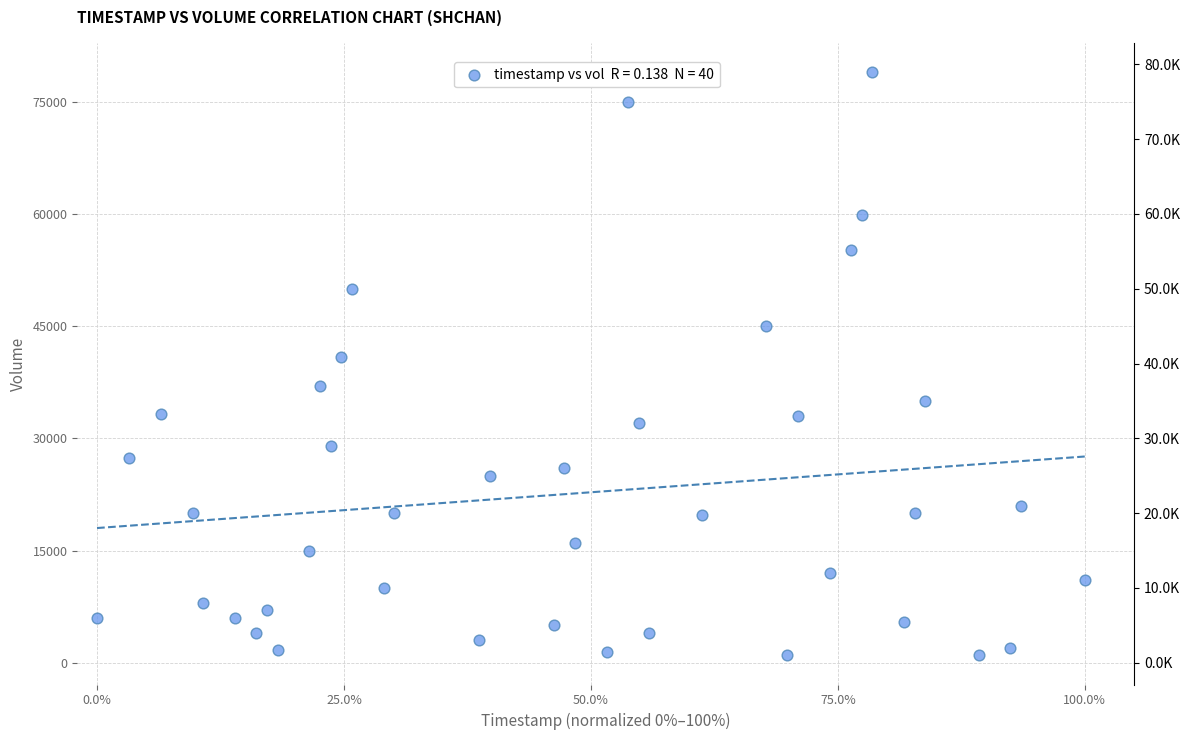

What Y value in the scatter plot is closest to 40000?

40900